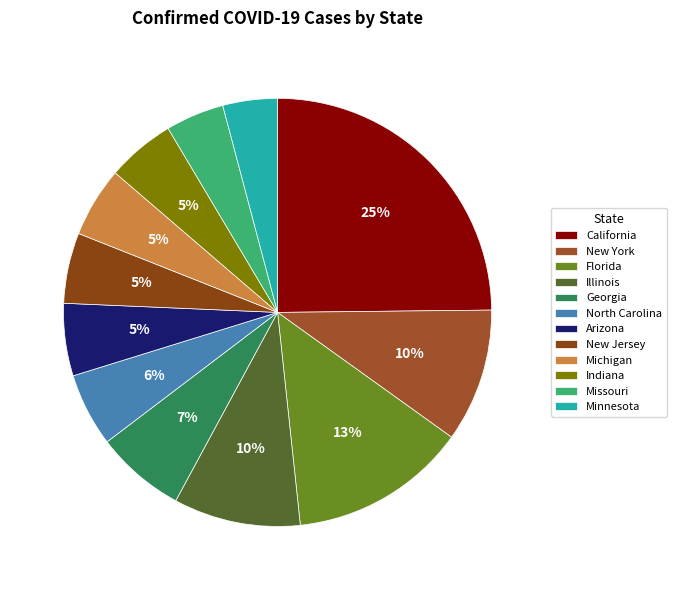

Rank the categories by value from highest to lowest.

California, Florida, New York, Illinois, Georgia, North Carolina, Arizona, New Jersey, Michigan, Indiana, Missouri, Minnesota